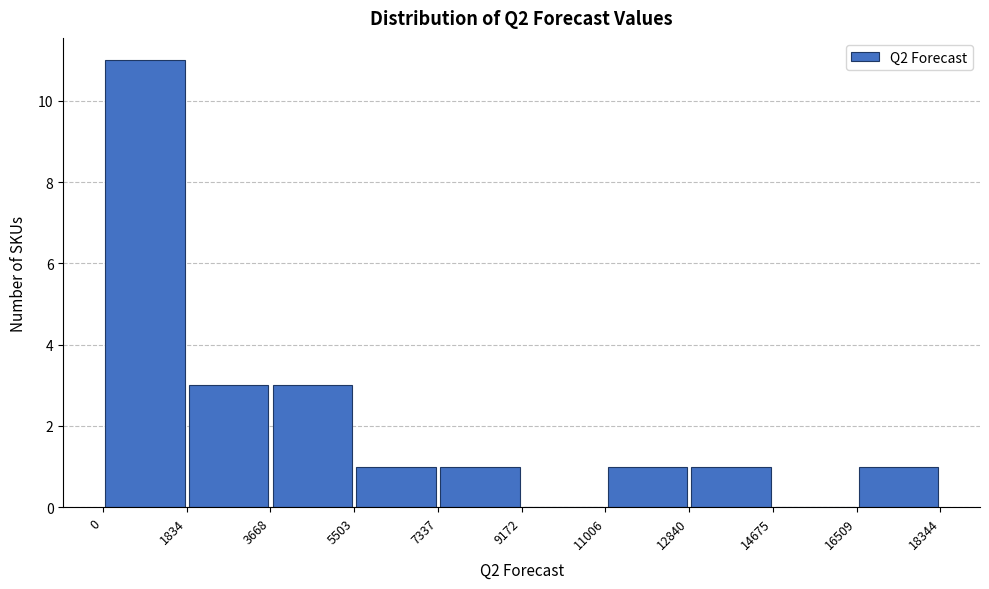

Reading left to right, transcribe this chart: for each bar, give the range it covers on the x-axis and its height. The values are not printed on the chart, so give them approximately, as read against the axis.

0 to 1834: 11
1834 to 3668: 3
3668 to 5503: 3
5503 to 7337: 1
7337 to 9172: 1
9172 to 11006: 0
11006 to 12840: 1
12840 to 14675: 1
14675 to 16509: 0
16509 to 18344: 1